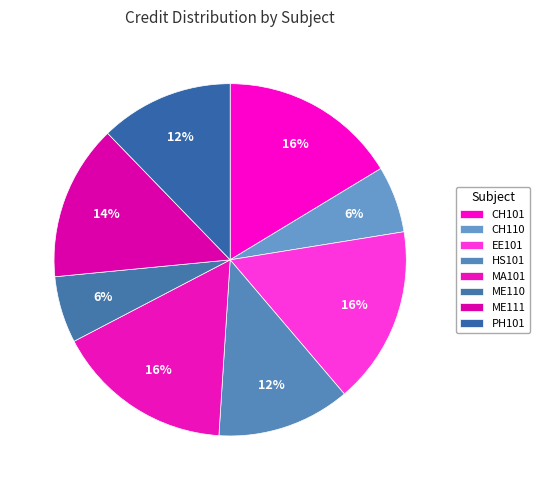

True or false: ME110 accounts for 11% of the total.

False